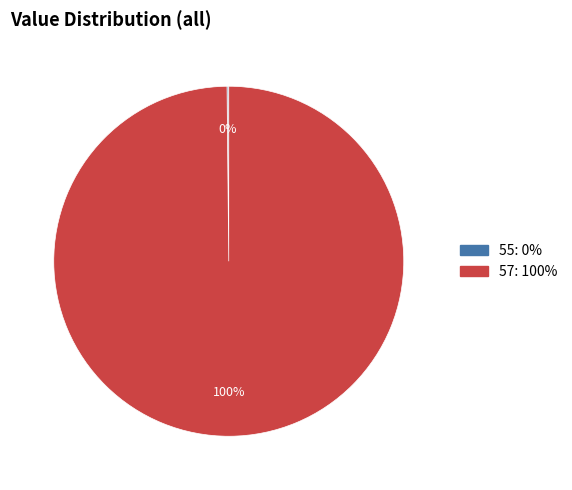

What is the largest slice in the pie chart?

57